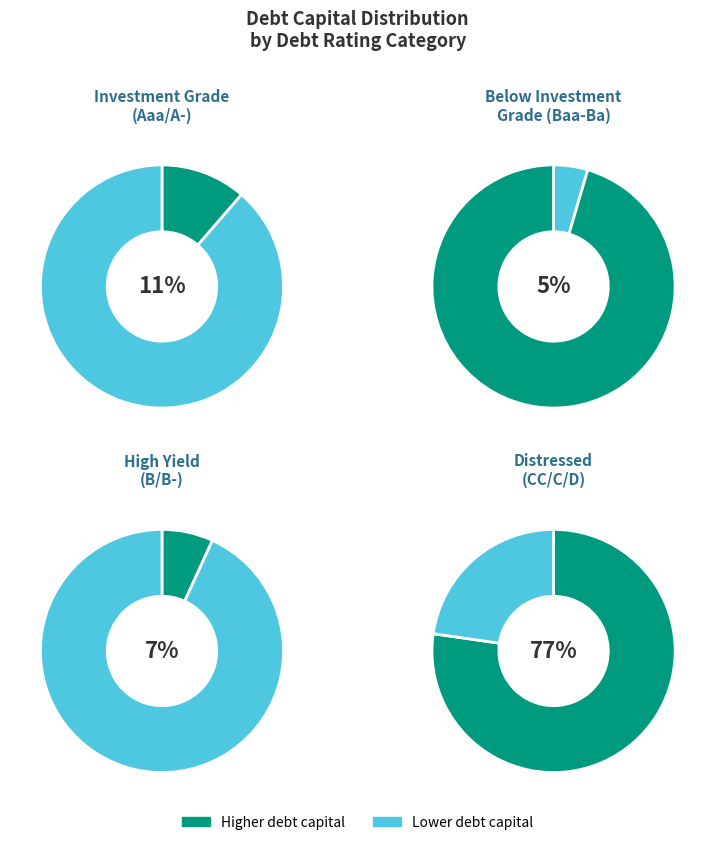

To the nearest percent, what is the combined percentage of B3/B- and B2/B?

7%